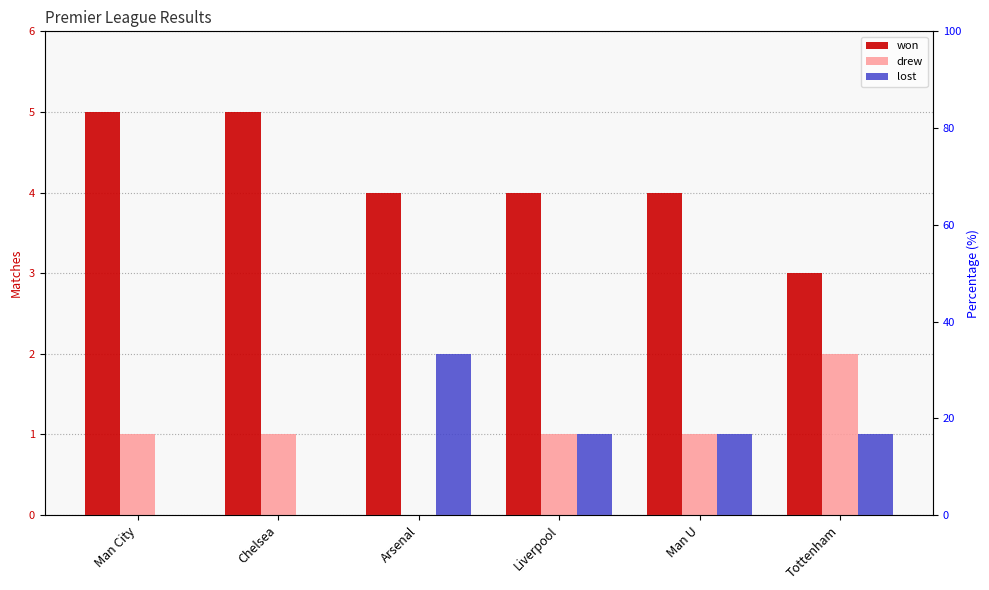

How many data points in drew are above 1?

1